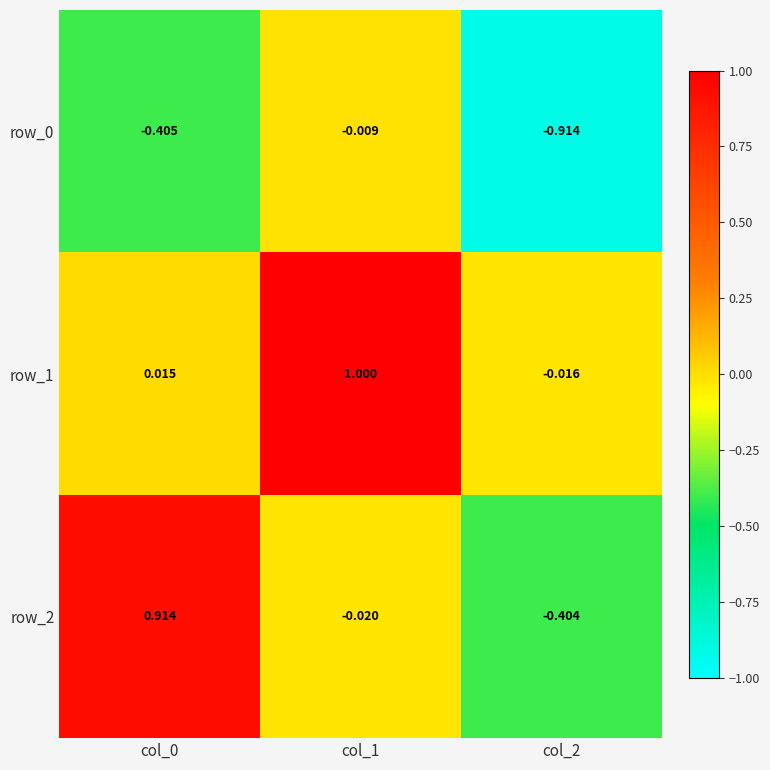

How many values in the row_2 series are below 0?

2